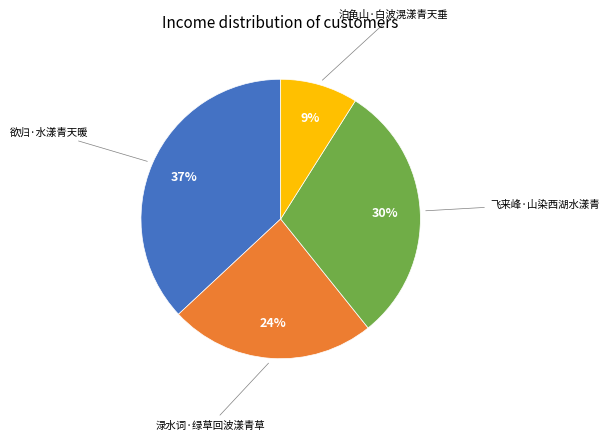

Is there any slice that represents more than half of the pie?

No